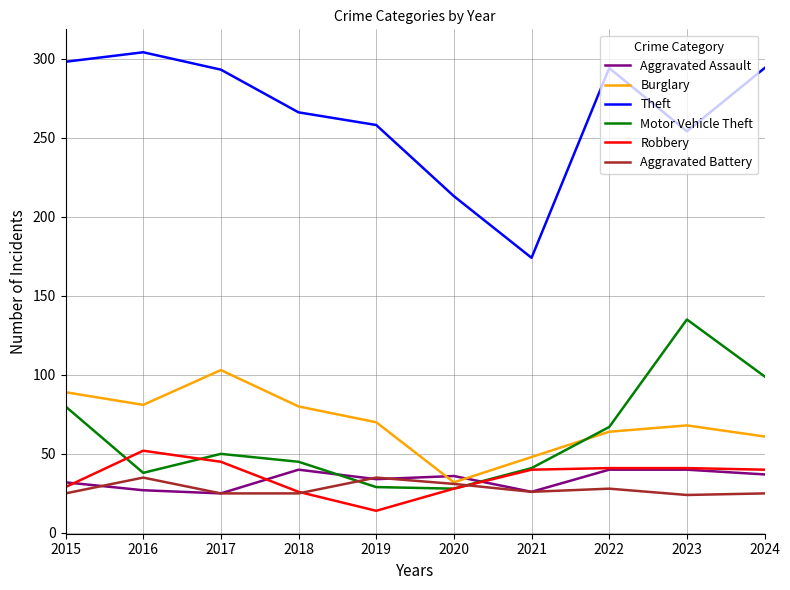

True or false: Theft and Aggravated Battery cross at least once.

False